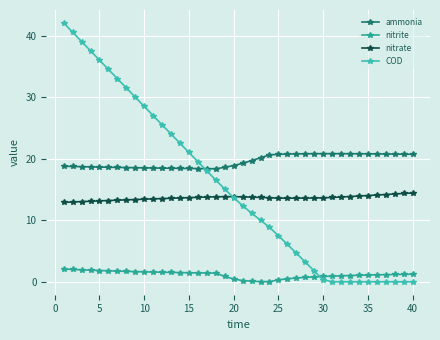

Does the chart have visible grid lines?

Yes